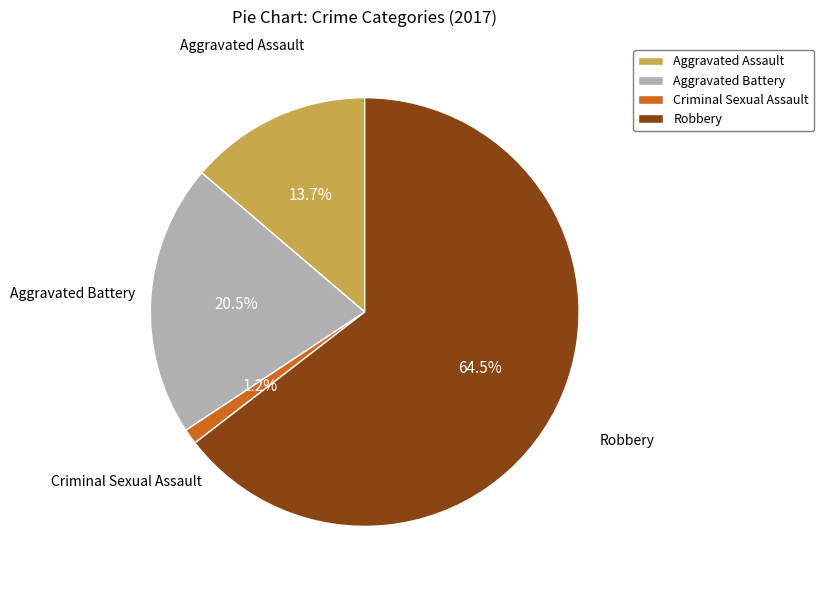

Between Aggravated Battery and Criminal Sexual Assault, which is larger?

Aggravated Battery